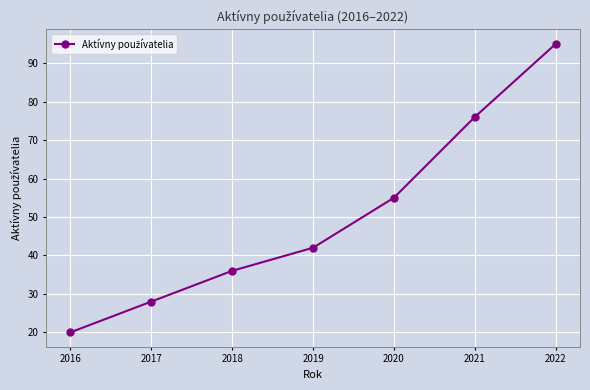

Reading right to left, what are all the values shown in this chart?

2022=95	2021=76	2020=55	2019=42	2018=36	2017=28	2016=20